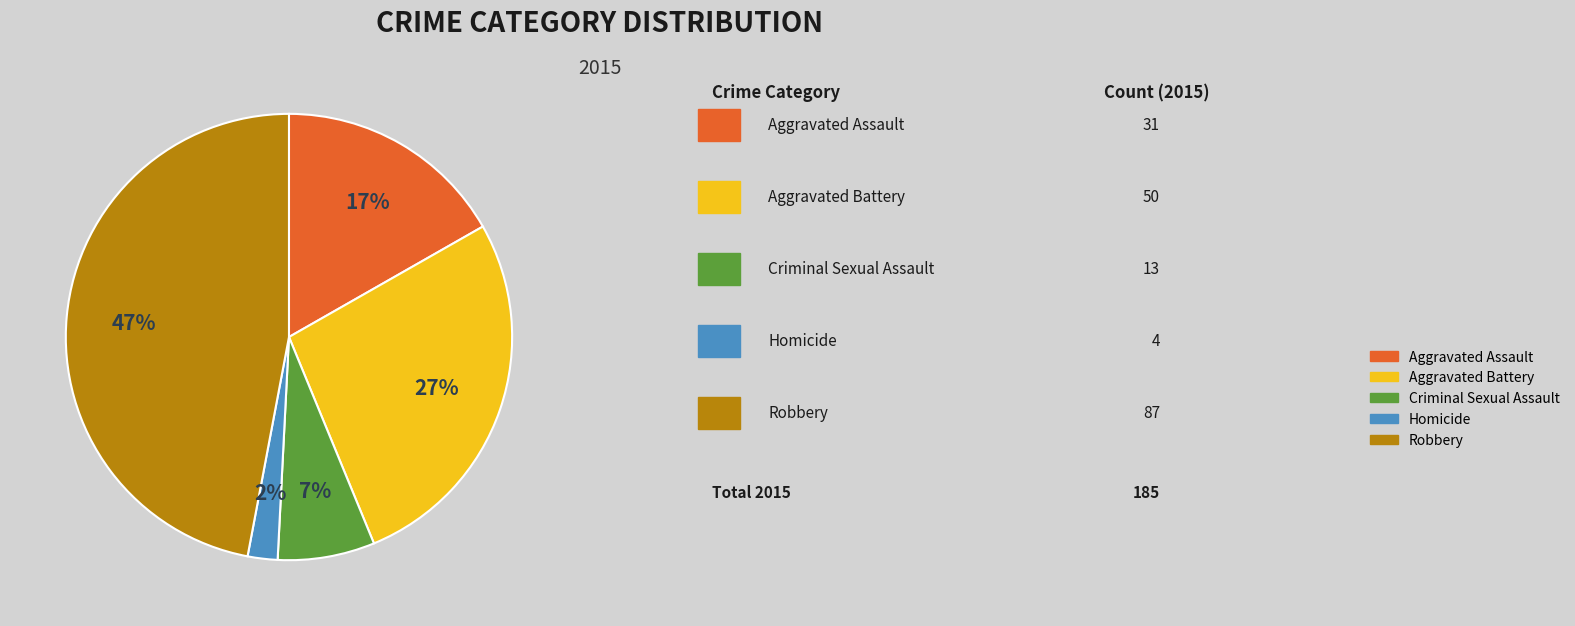

Does any single category account for the majority?

No